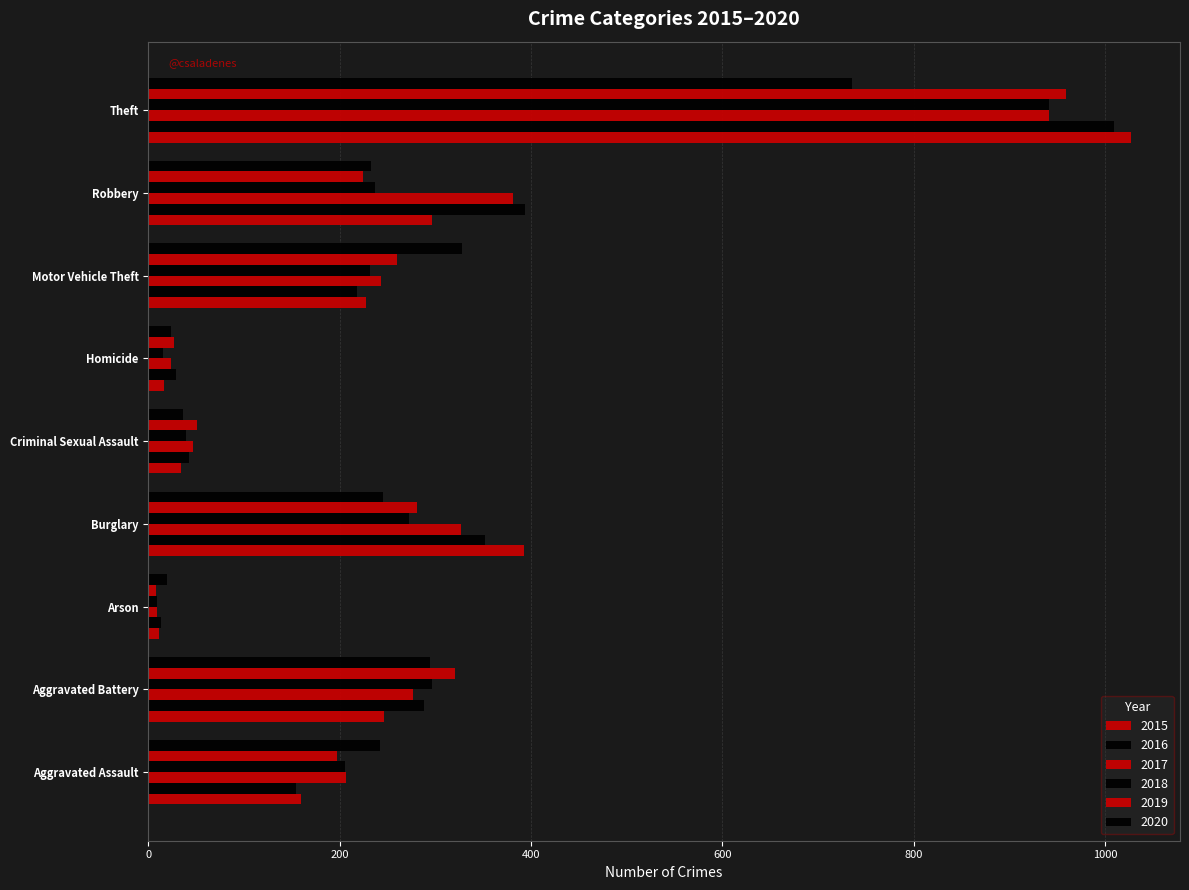

What is the minimum value shown in the chart?

8